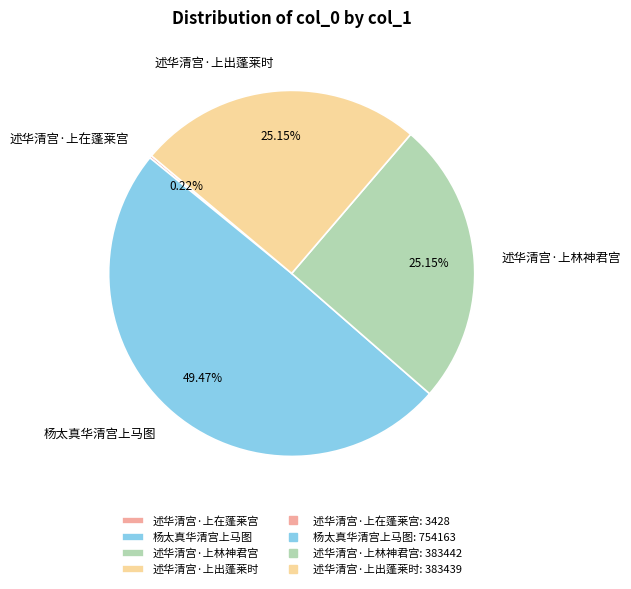

Is there a majority slice in this chart?

No